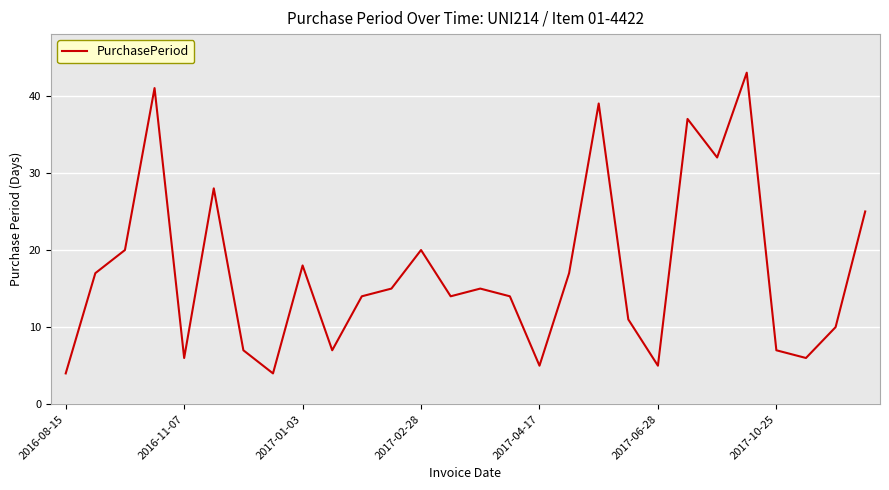

What is the greatest value displayed?

43